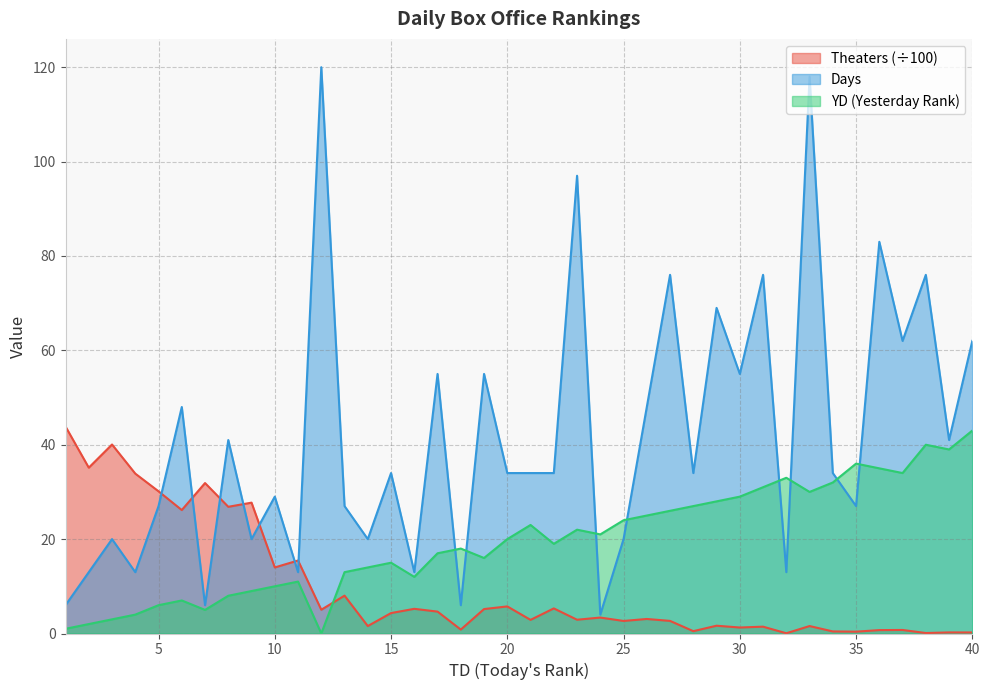

Which series changed the most between 18 and 36?

Days